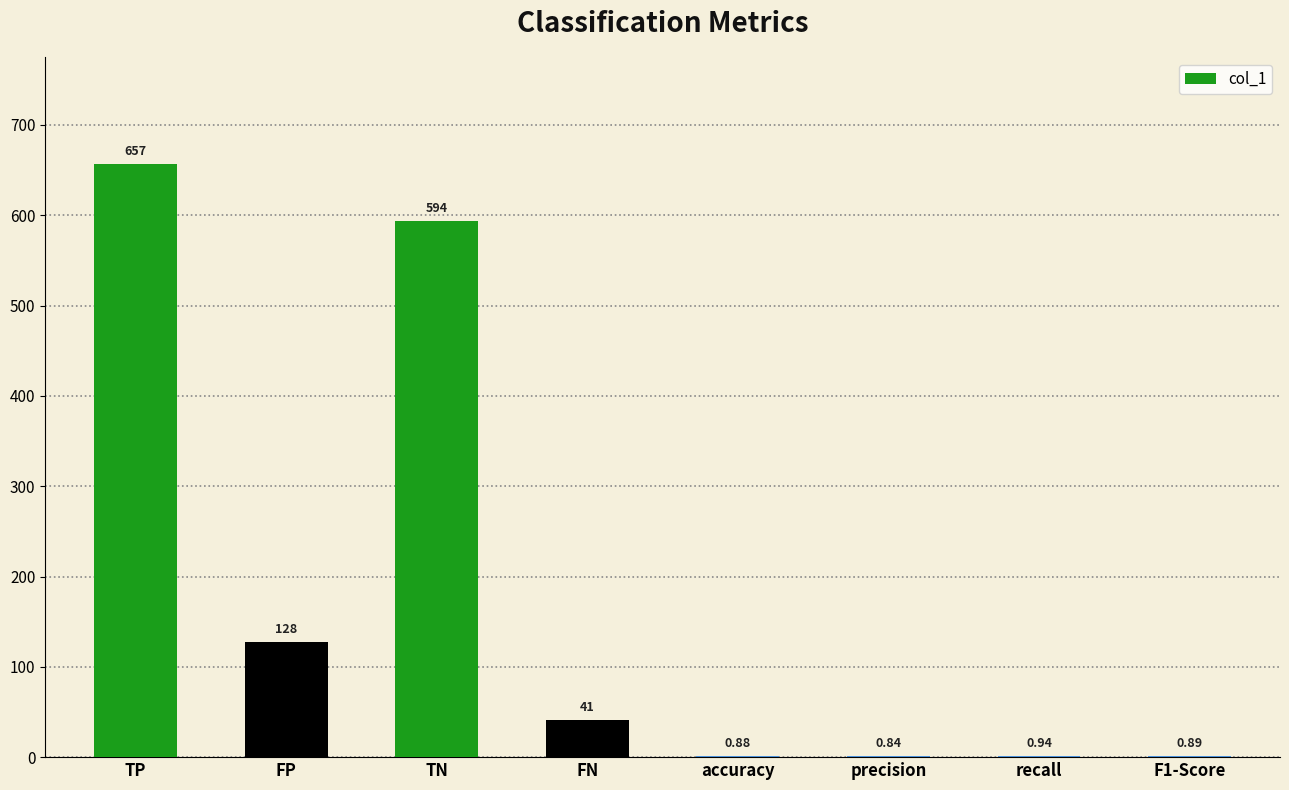

Where does the data first go above 41?

TP